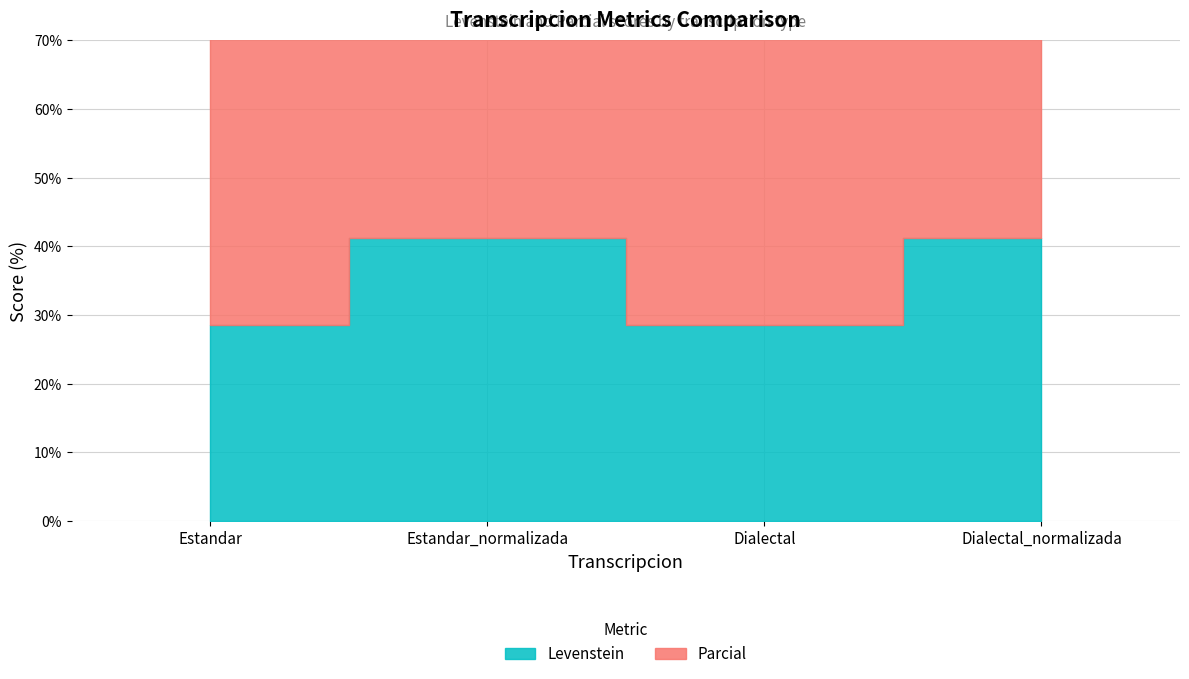

True or false: Parcial has more than 1 interior local peaks.

False